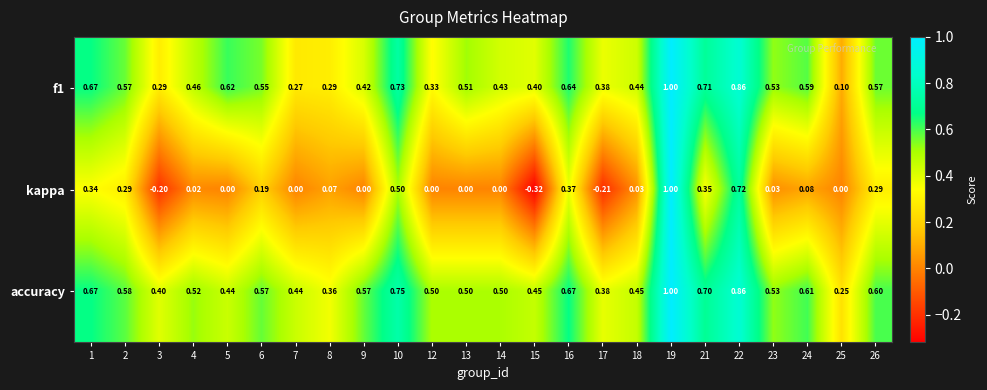

Which series has the largest total across all categories?

accuracy